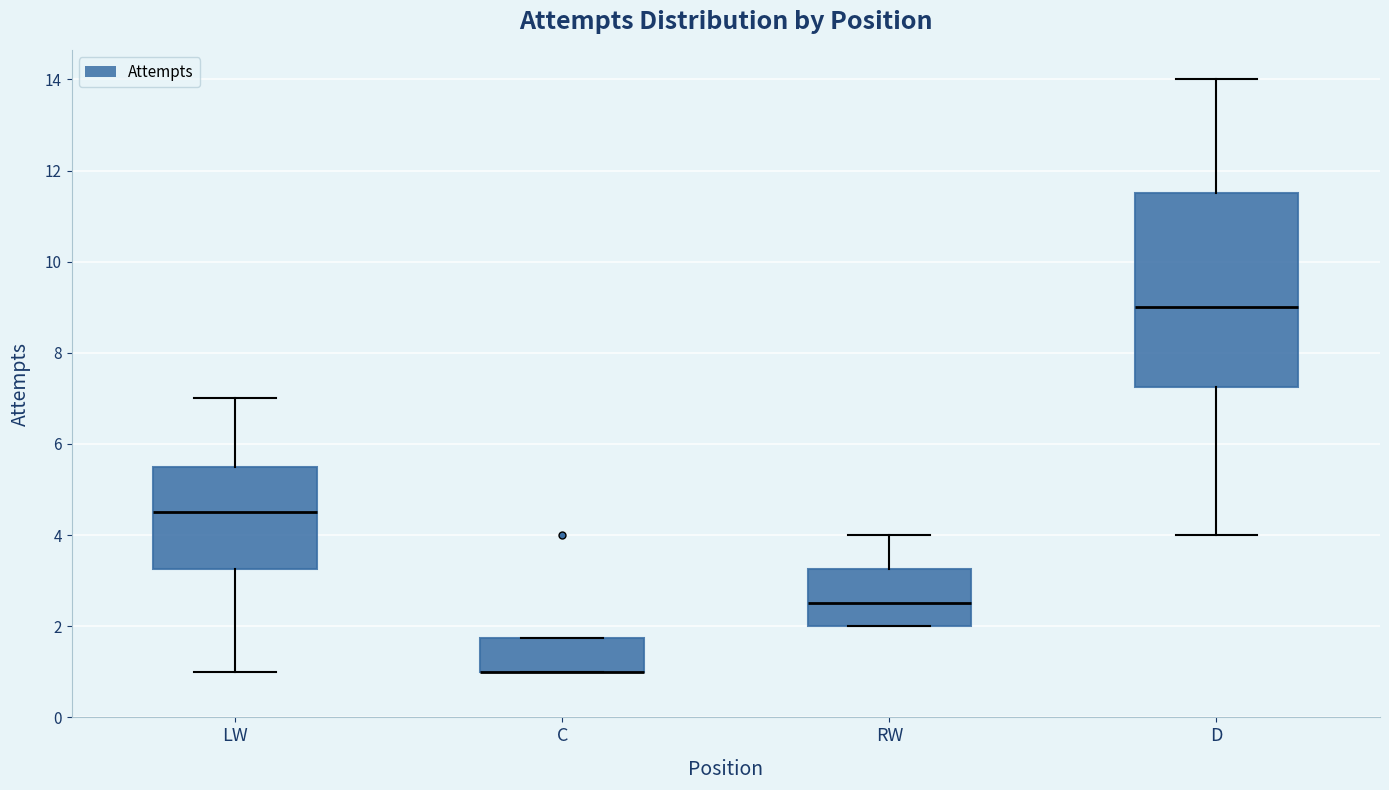

Where is the upper edge of the box for C on the y-axis? The values are not printed on the chart, so give them approximately, as read against the axis.

1.8